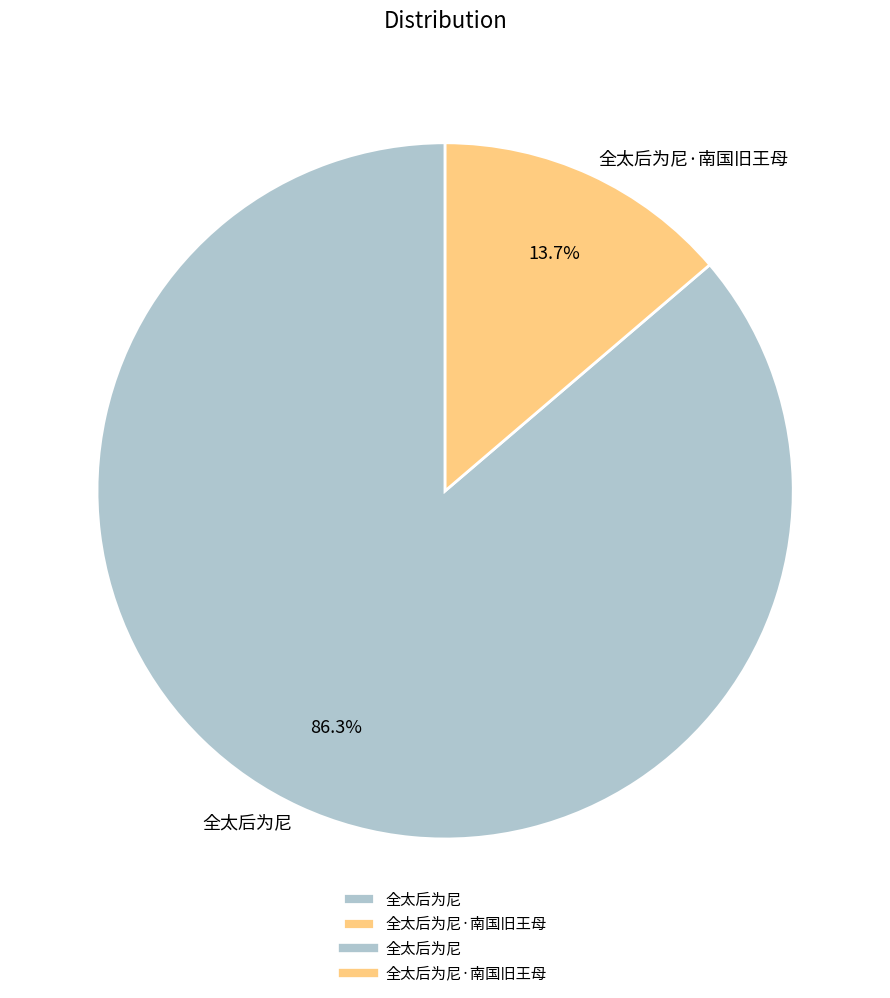

Is it true that 全太后为尼·南国旧王母 is 14% of the pie?

True